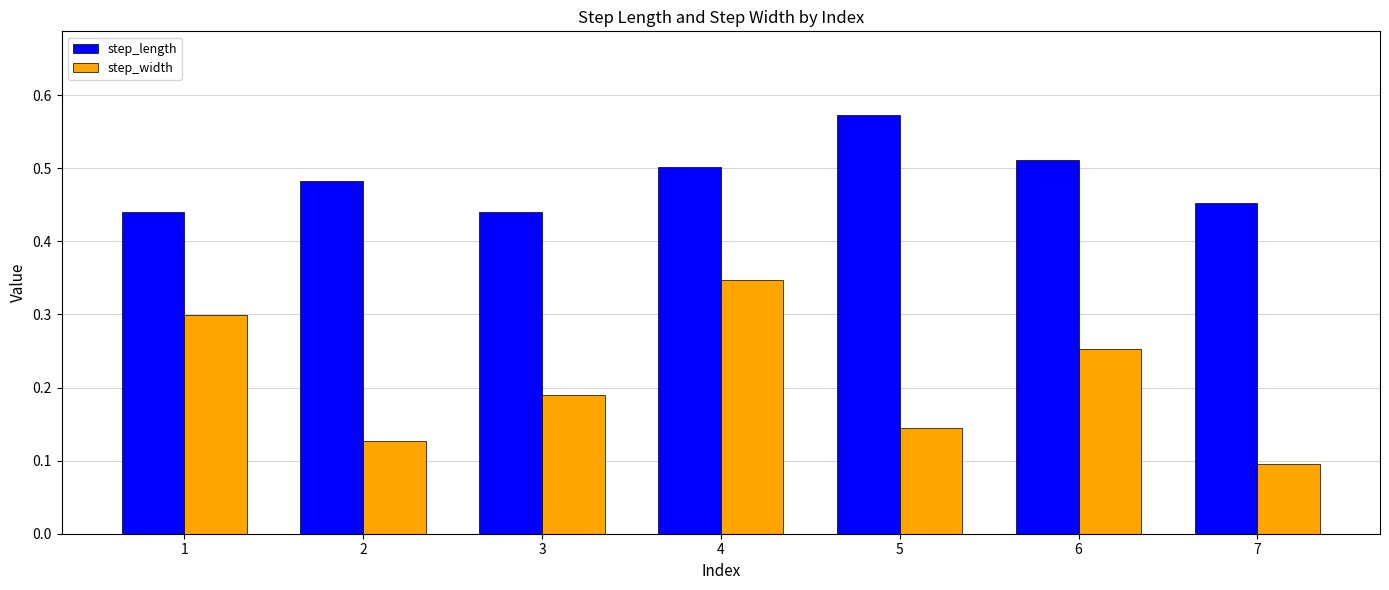

Which label corresponds to the largest value in the chart?

5